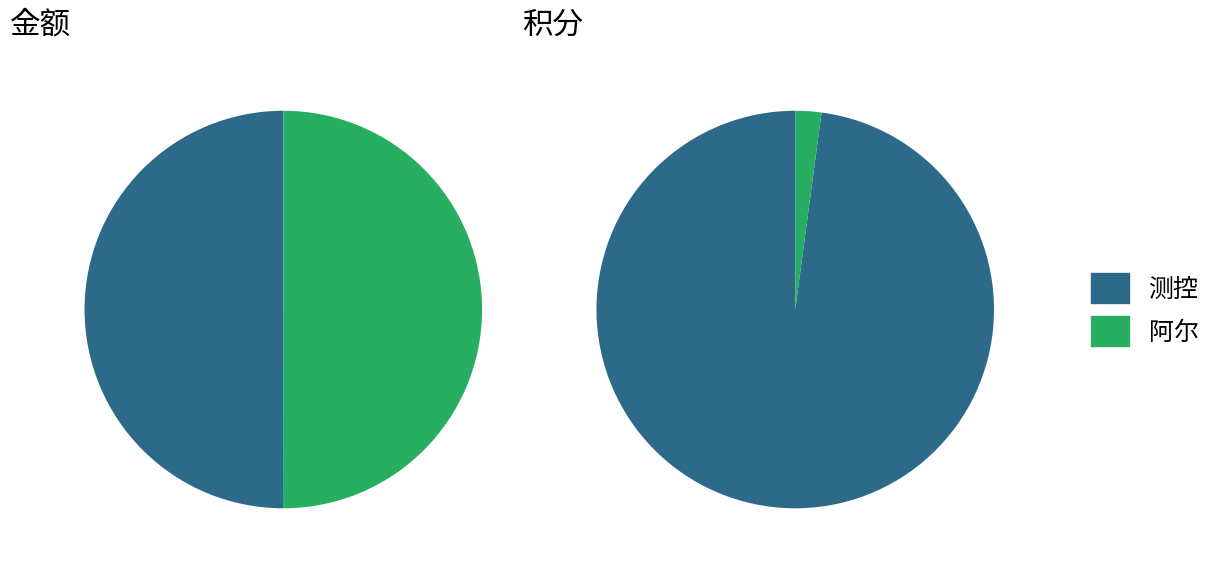

What percentage is the 测控 slice, to the nearest percent?

50%